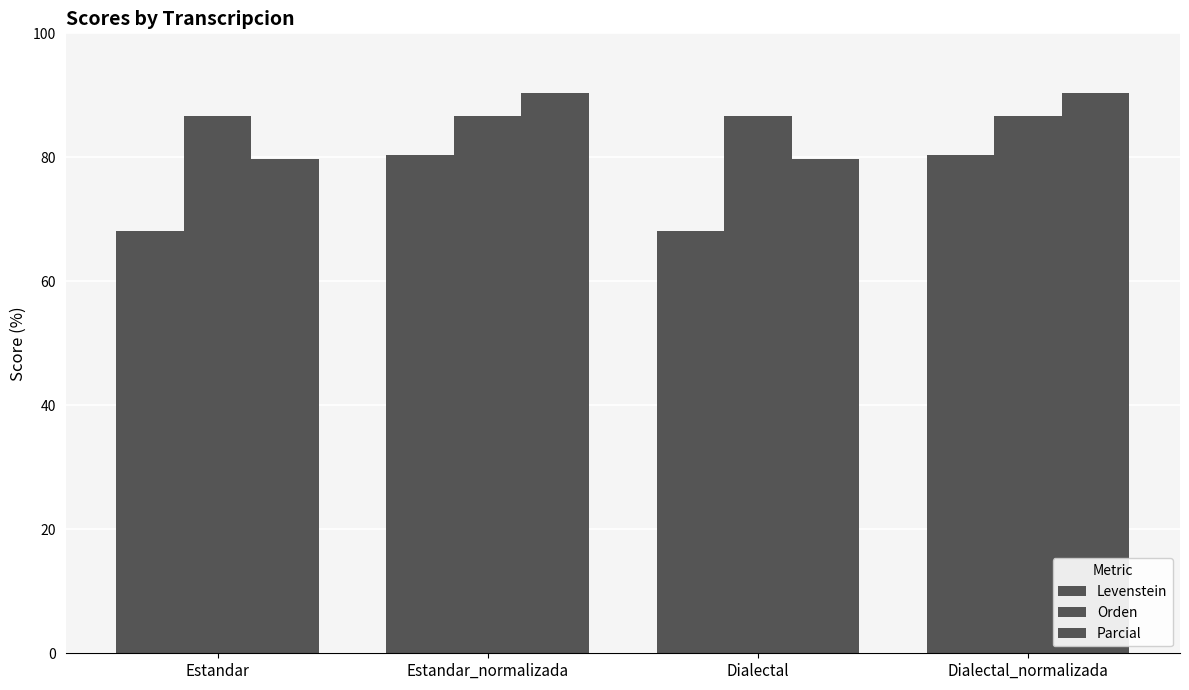

Reading left to right, transcribe all the data shown in this chart.

Levenstein: Estandar=68.1	Estandar_normalizada=80.4	Dialectal=68.1	Dialectal_normalizada=80.4
Orden: Estandar=86.7	Estandar_normalizada=86.7	Dialectal=86.7	Dialectal_normalizada=86.7
Parcial: Estandar=79.8	Estandar_normalizada=90.4	Dialectal=79.8	Dialectal_normalizada=90.4